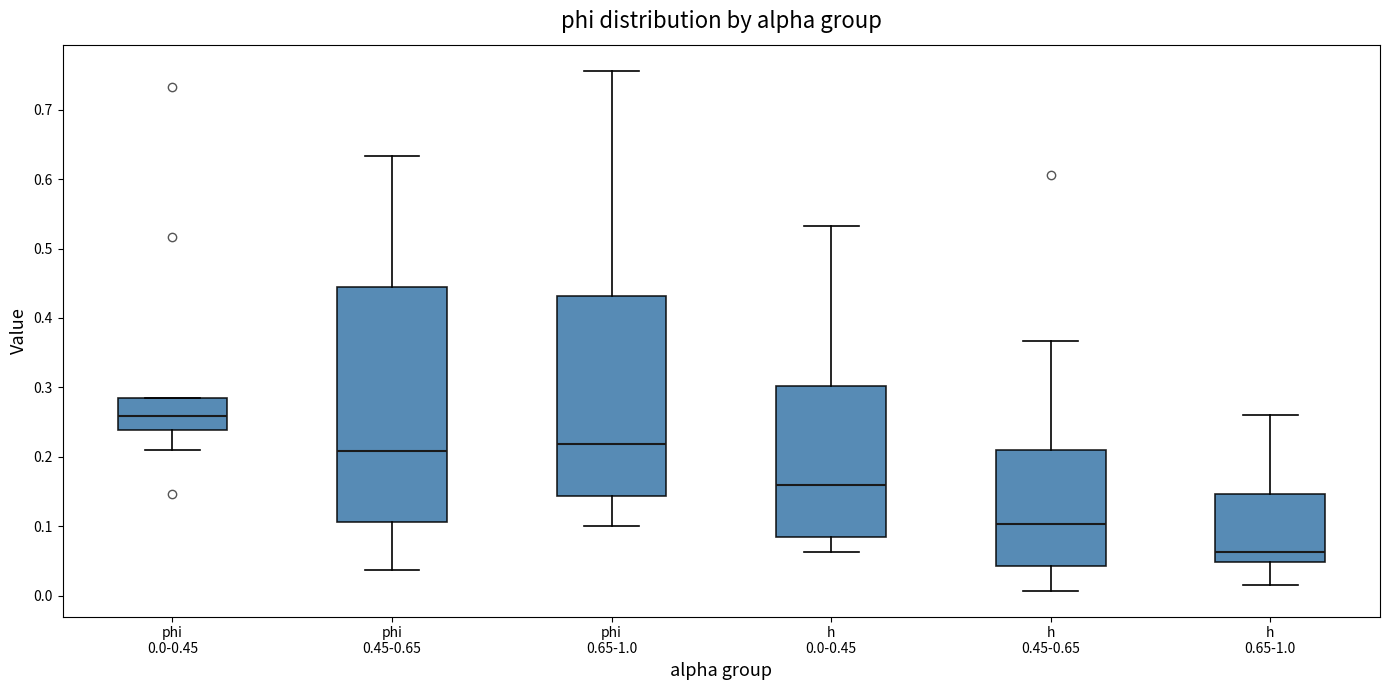

Which box has the lowest median line?

h 0.65-1.0